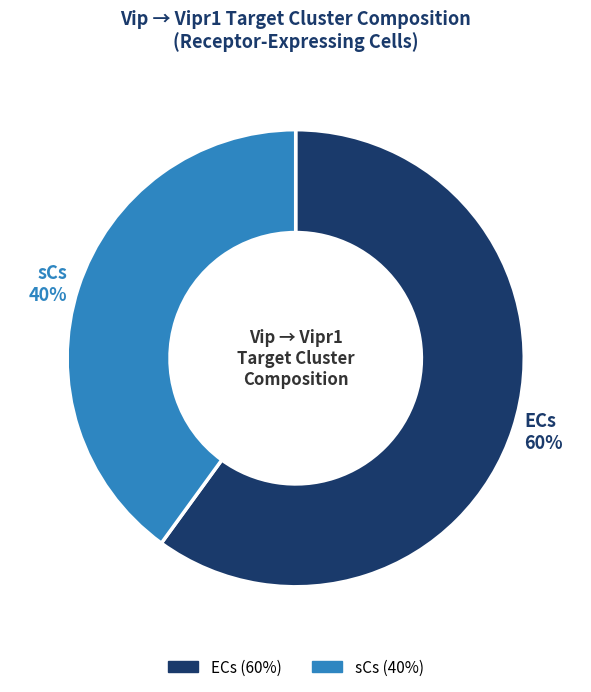

To the nearest percent, what is the difference between the largest and smallest slice percentages?

20%